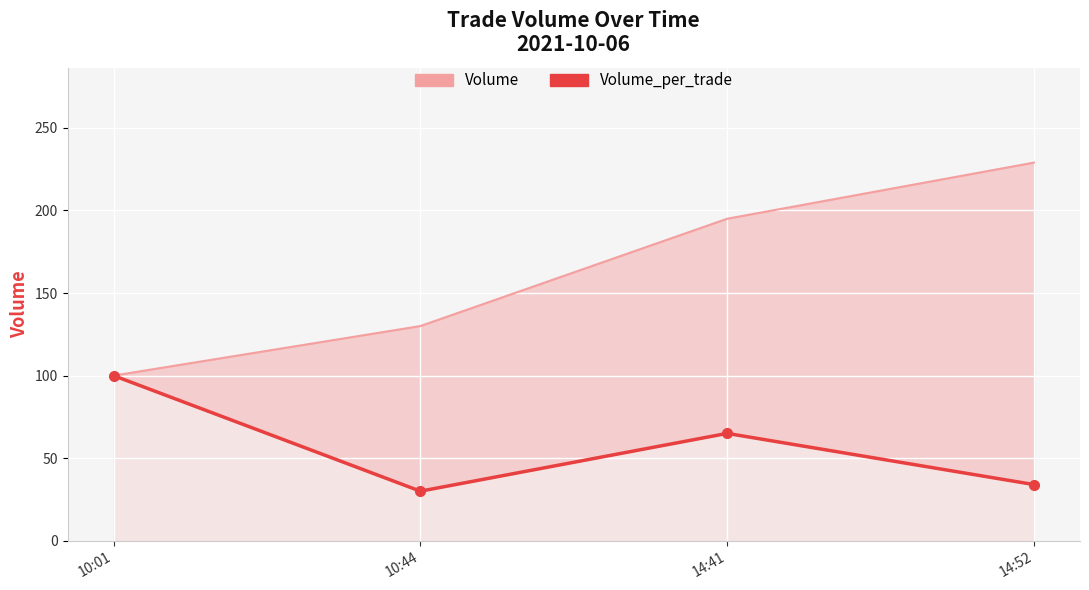

Reading right to left, what are all the values shown in this chart?

Volume: 229	195	130	100
Volume_per_trade: 34	65	30	100